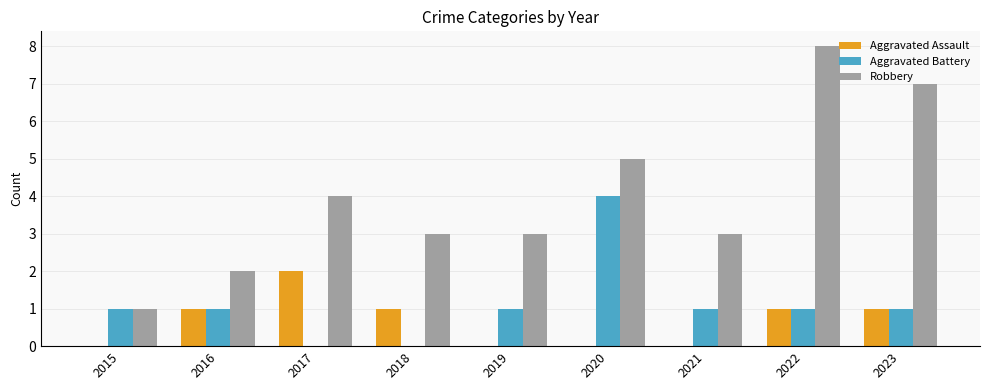

What is the total value across all series at 2016?

4